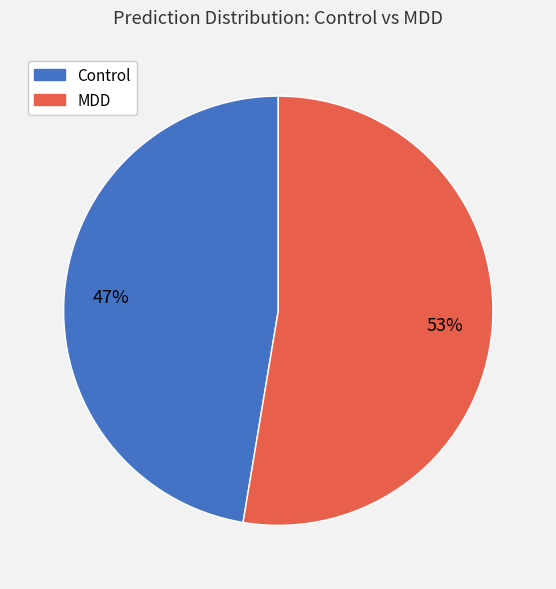

To the nearest percent, what is the average slice percentage?

50%